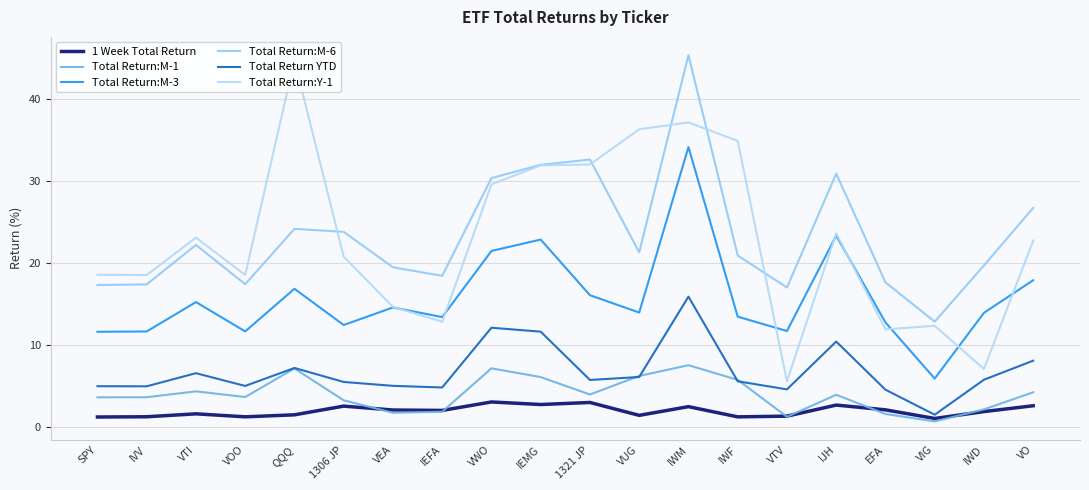

Which category has the lowest value in the 1 Week Total Return series?

VIG